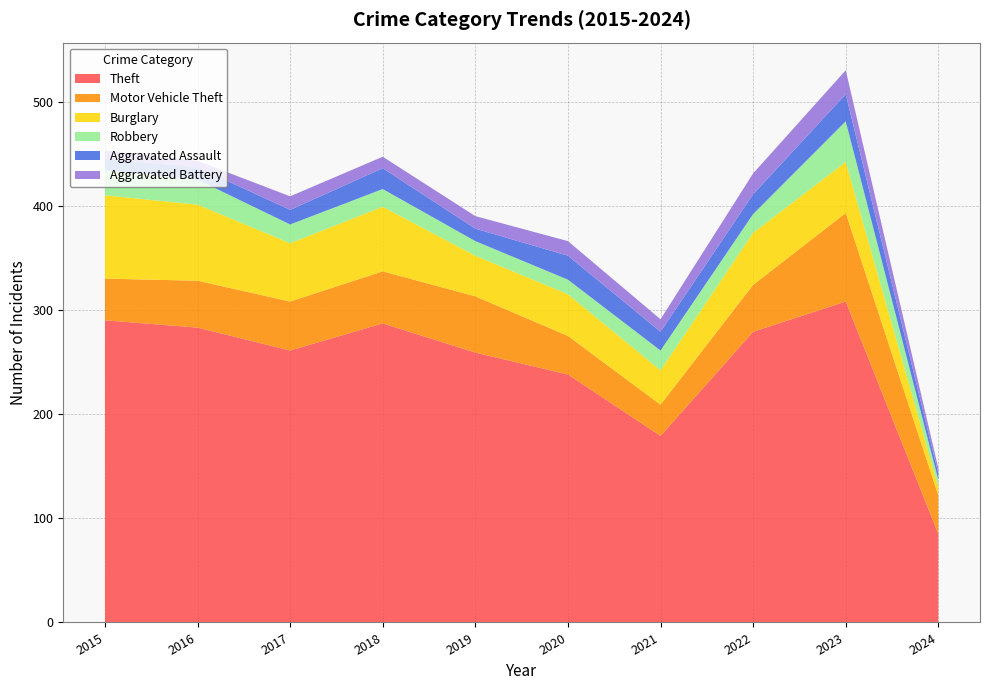

Reading left to right, extract all data points from this chart.

Theft: 290	283	261	287	259	238	179	279	308	85
Motor Vehicle Theft: 40	45	47	50	54	37	30	45	85	37
Burglary: 80	73	56	62	39	40	33	50	49	8
Robbery: 24	24	18	17	14	14	19	18	39	7
Aggravated Assault: 11	12	14	20	12	23	18	19	26	6
Aggravated Battery: 8	6	13	11	12	14	12	20	23	5